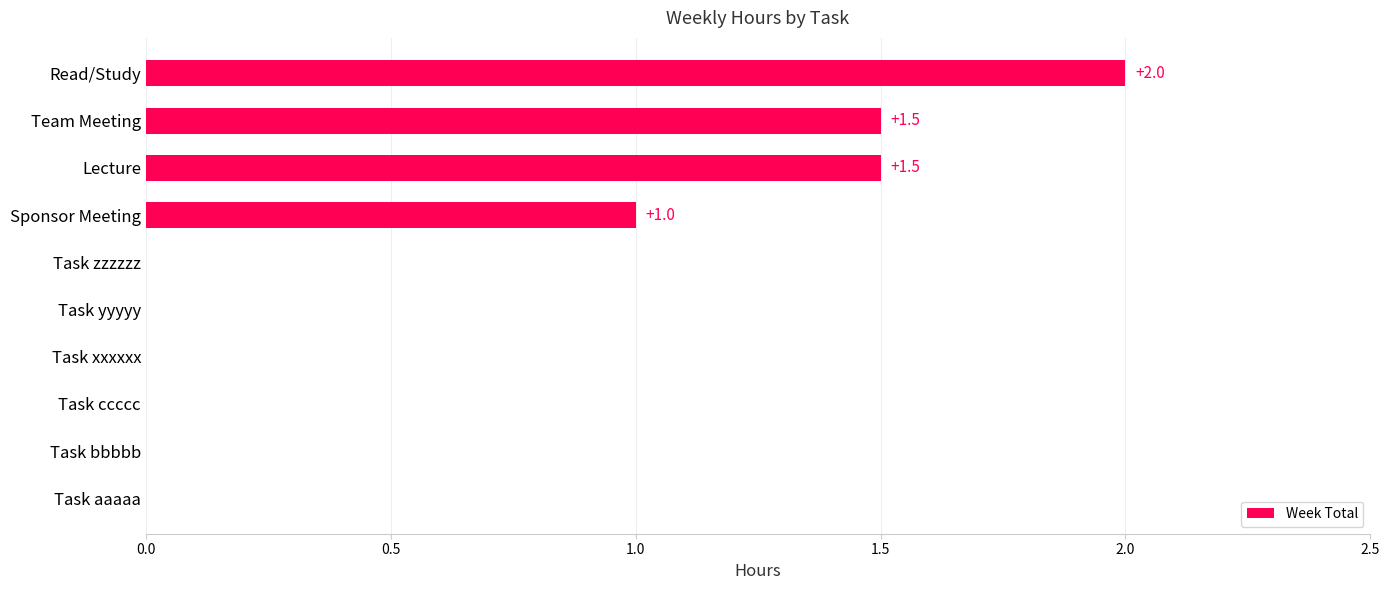

At which category does the chart reach its peak across all series?

Read/Study